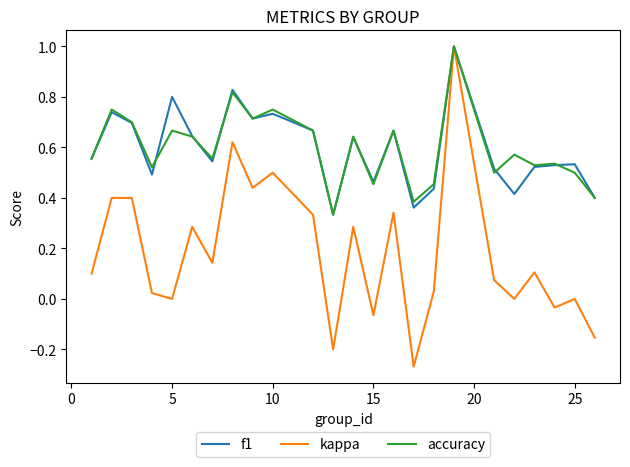

Which series has the widest spread of values?

kappa